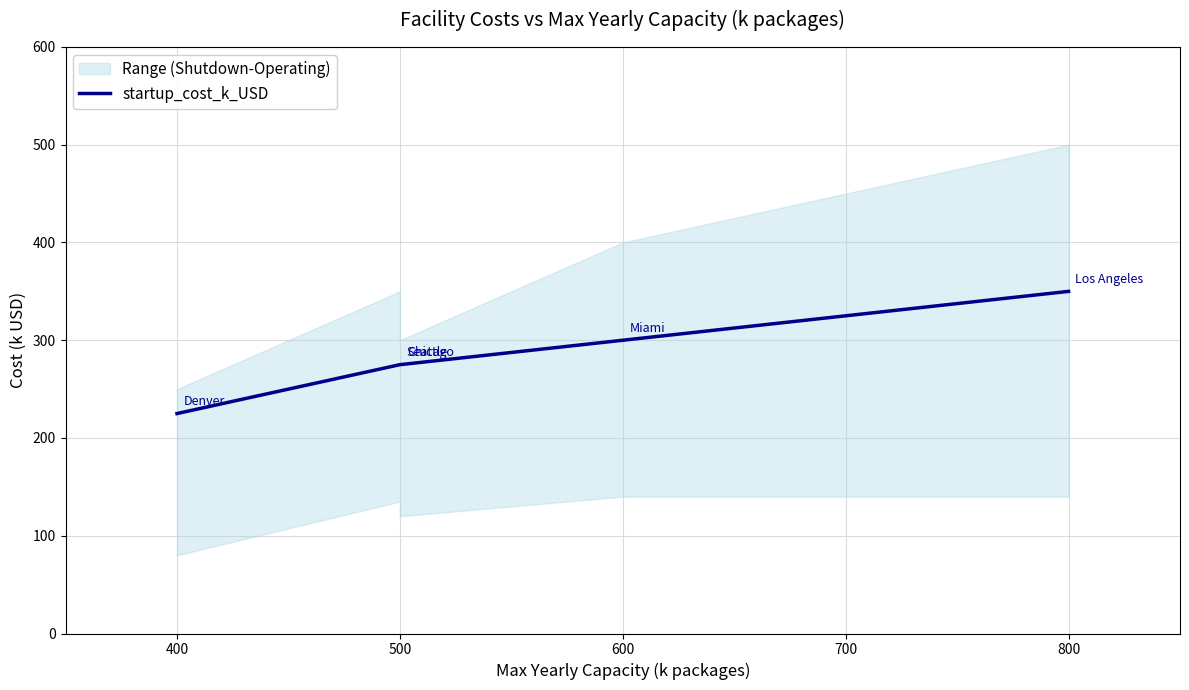

True or false: the data shows 65 at 500.

False